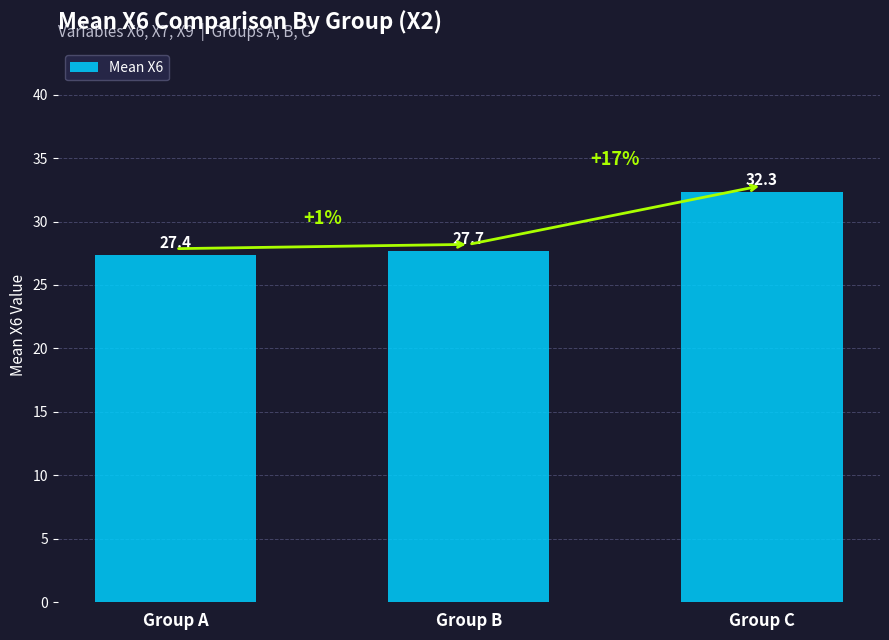

What is the change in value from Group A to Group B?

+0.3